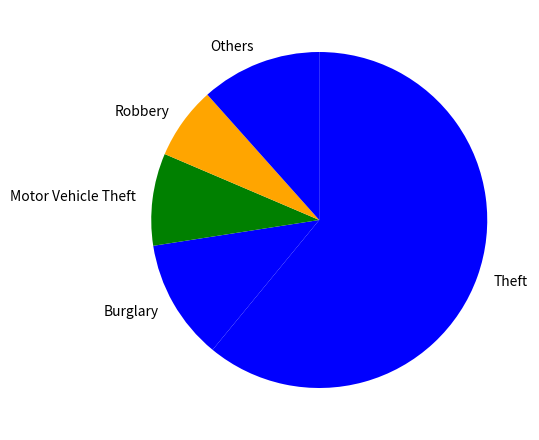

Is there any slice that represents more than half of the pie?

Yes